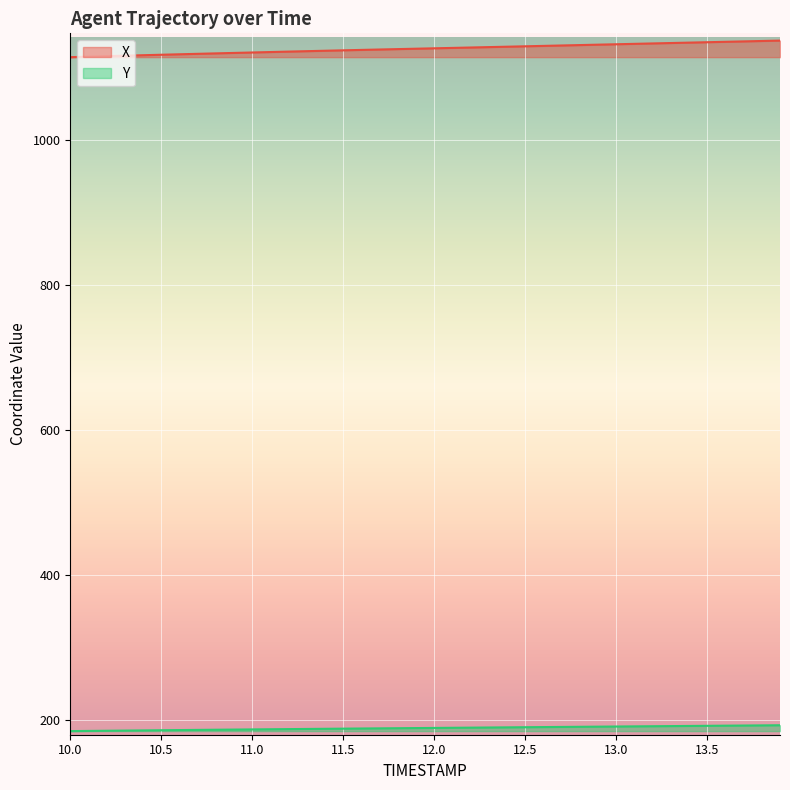

Is it true that X equals 348.2 at 12.7?

False